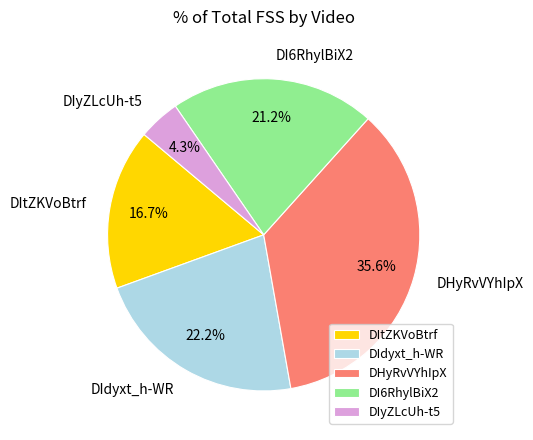

Between DIdyxt_h-WR and DItZKVoBtrf, which is larger?

DIdyxt_h-WR